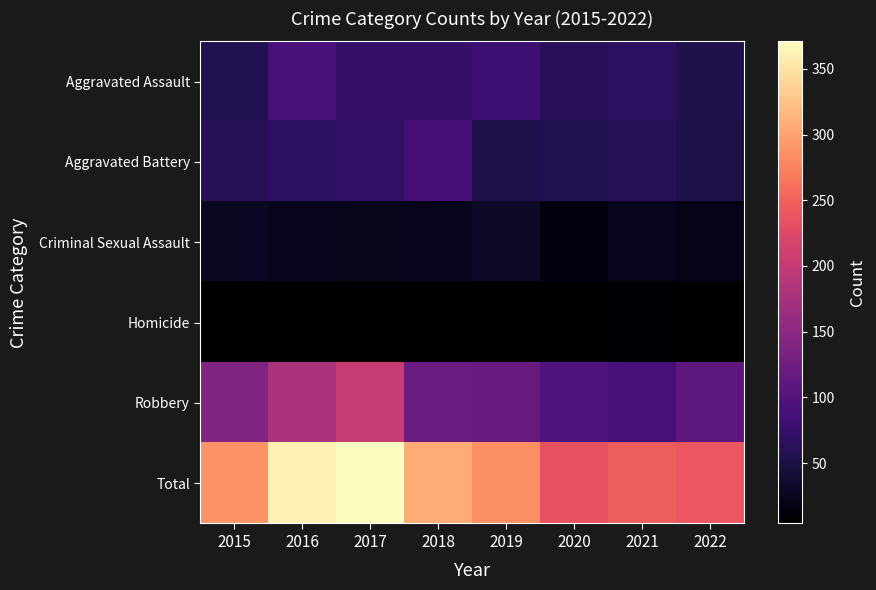

Reading left to right, what are all the values shown in this chart?

Aggravated Assault: 2015=56	2016=88	2017=72	2018=72	2019=80	2020=62	2021=66	2022=54
Aggravated Battery: 2015=60	2016=66	2017=71	2018=86	2019=53	2020=57	2021=60	2022=52
Criminal Sexual Assault: 2015=29	2016=25	2017=22	2018=24	2019=31	2020=15	2021=25	2022=20
Homicide: 2015=5	2016=4	2017=4	2018=4	2019=4	2020=5	2021=6	2022=5
Robbery: 2015=139	2016=178	2017=202	2018=121	2019=116	2020=97	2021=88	2022=109
Total: 2015=289	2016=361	2017=371	2018=307	2019=284	2020=236	2021=245	2022=240